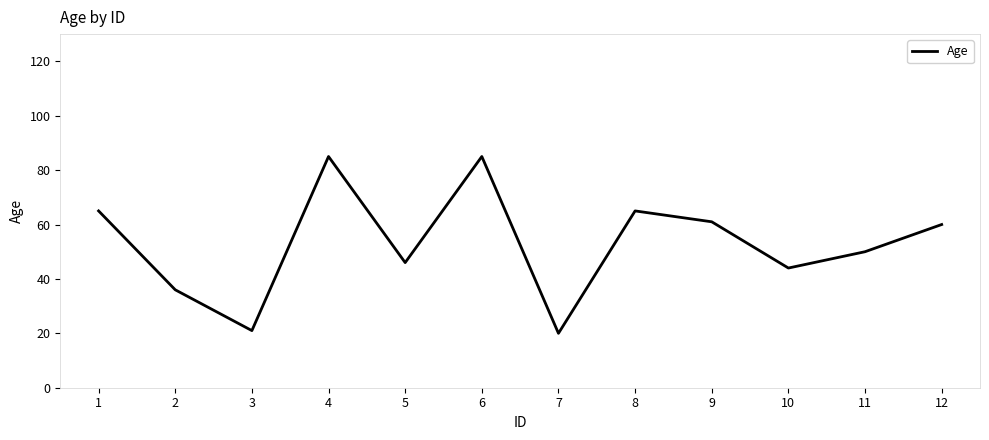

What is the greatest value displayed?

85